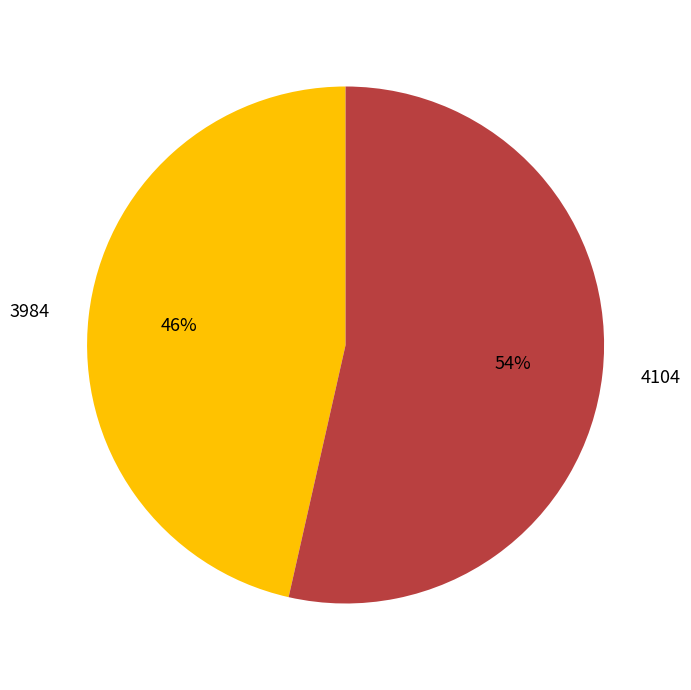

Does 4104 account for over 50% of the chart?

Yes